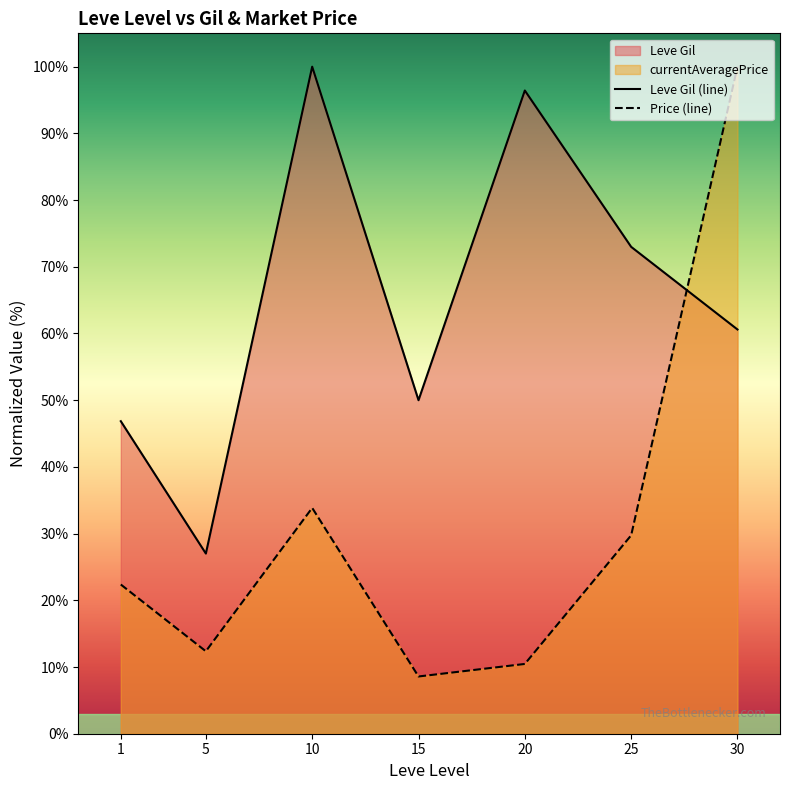

How many times do Price (line) and Leve Gil (line) cross each other?

1